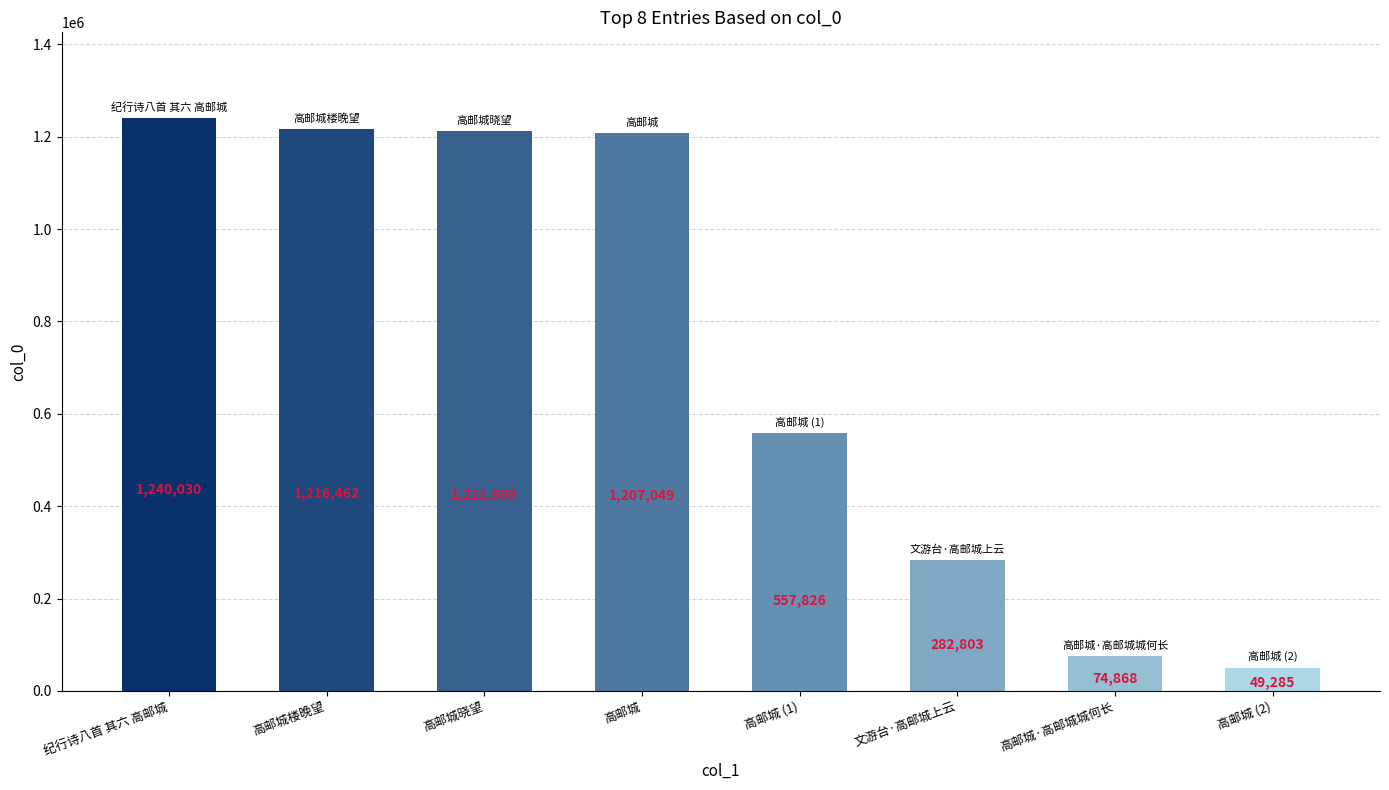

What value does the data have at 高邮城楼晚望?

1216462